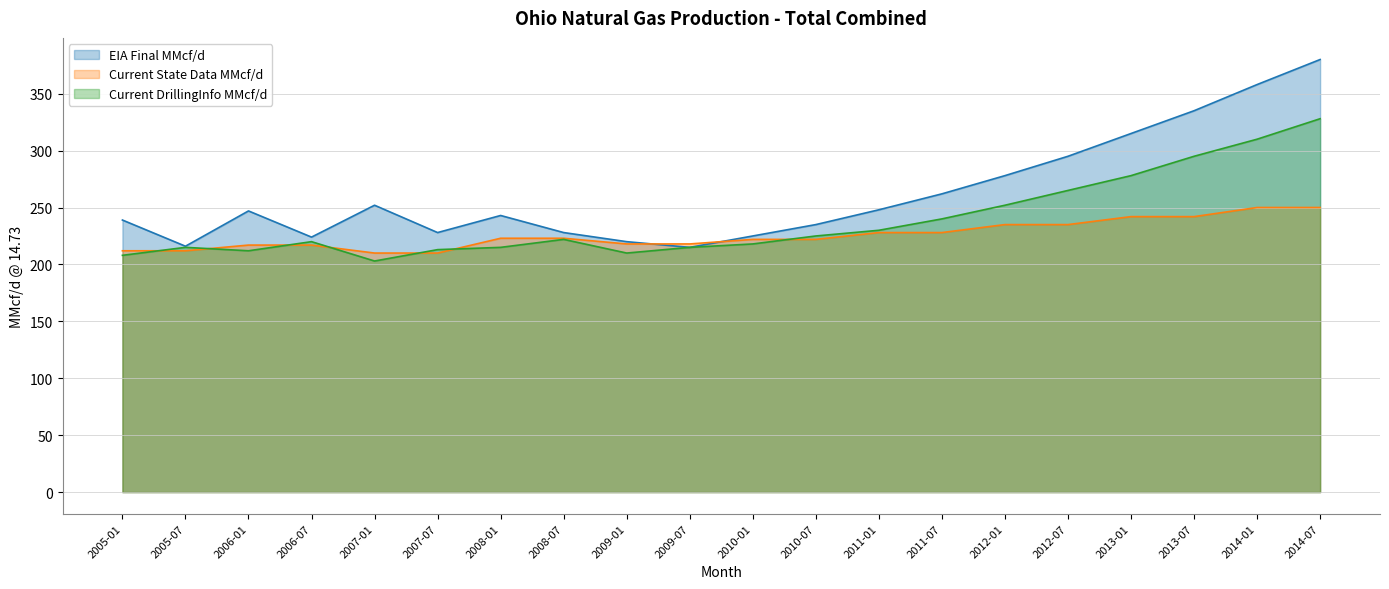

Which series has the largest range (max minus min)?

EIA Final MMcf/d